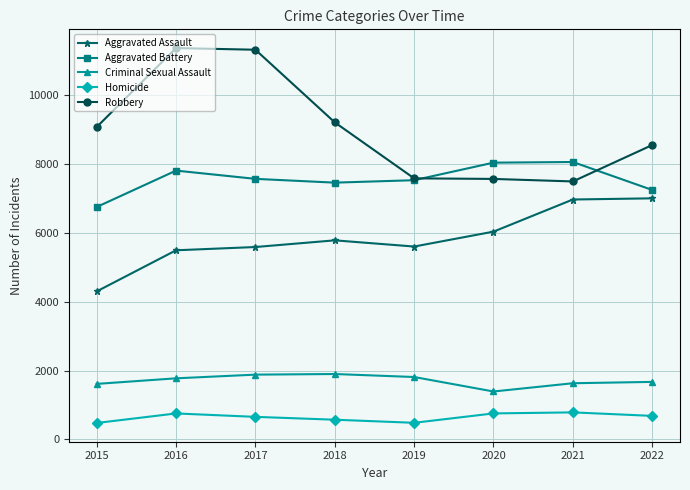

True or false: Aggravated Battery has more than 0 points higher than both neighbors.

True